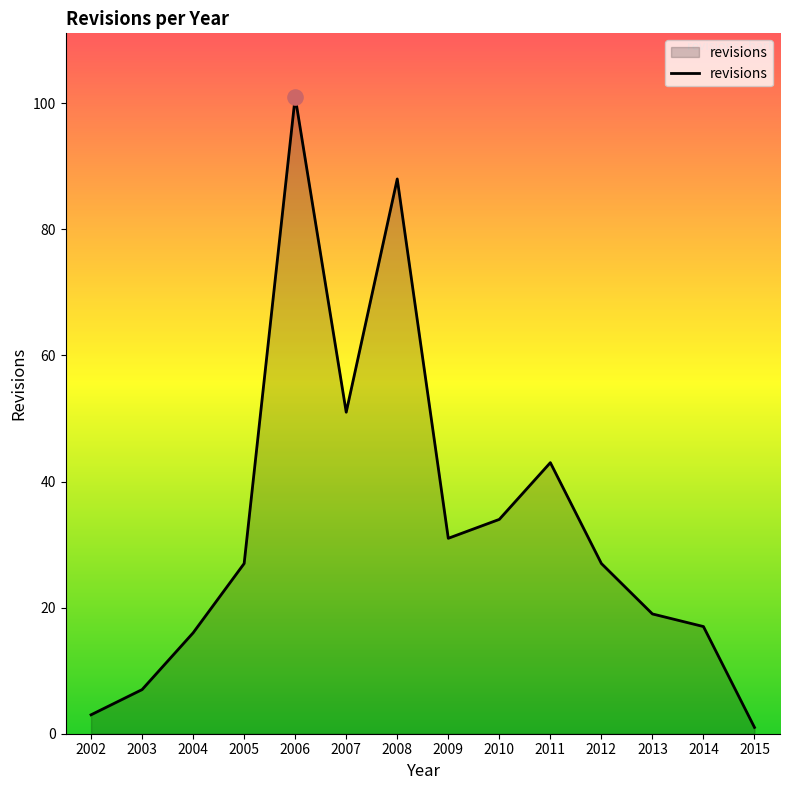

Between 2015 and 2014, which is larger?

2014